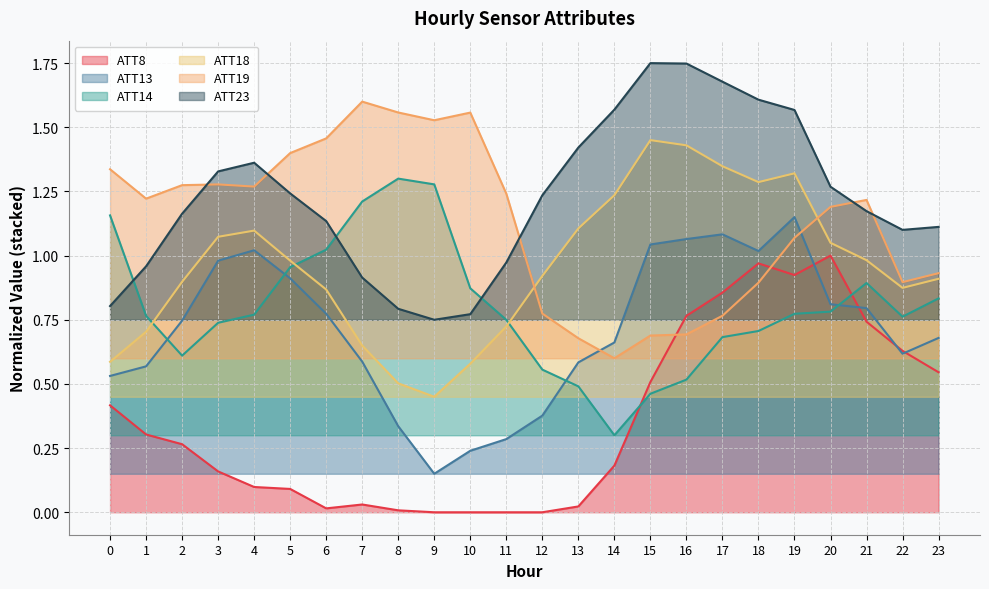

What are all the series names shown in the legend?

ATT8, ATT13, ATT14, ATT18, ATT19, ATT23